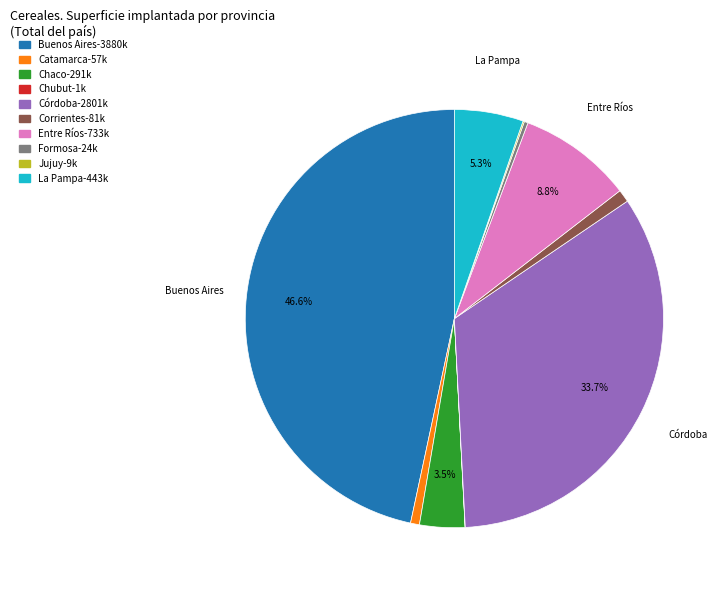

Does any single category account for the majority?

No